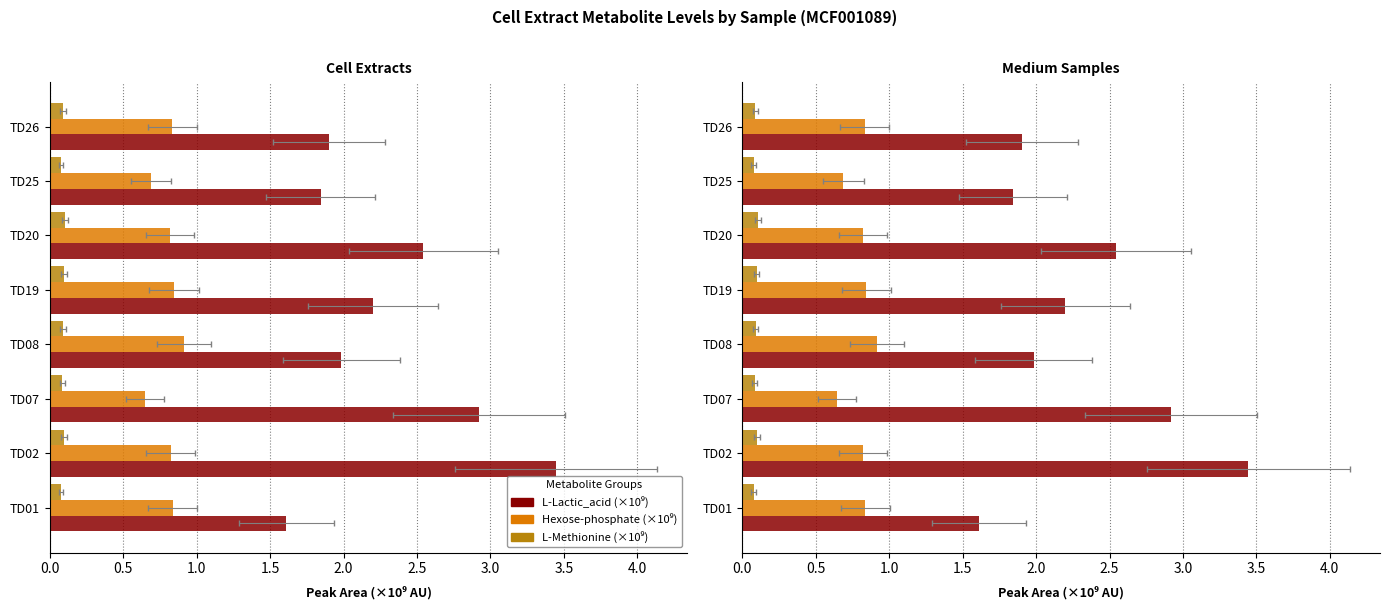

The value of L-Lactic_acid (×10⁹) at TD08 is 2.0. True or false?

True